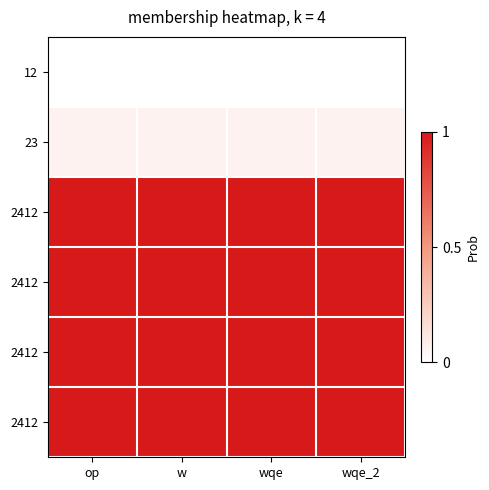

What is the difference between the highest and lowest values at wqe_2?

1.0